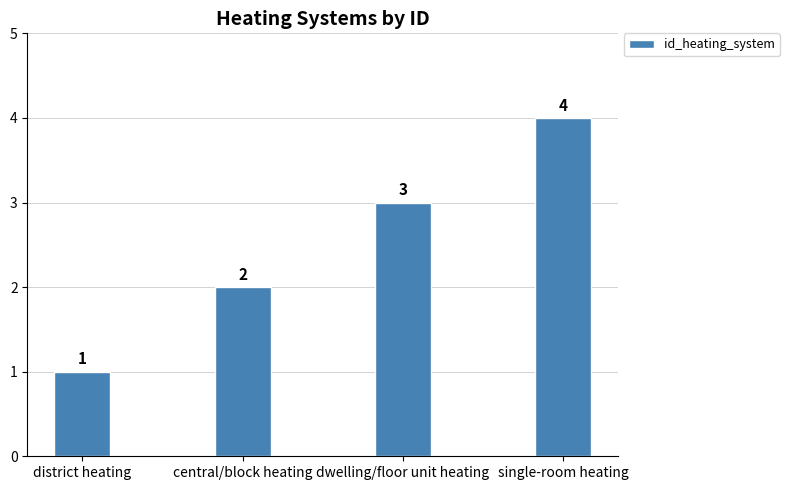

Reading left to right, list all the values displayed in this chart.

district heating=1	central/block heating=2	dwelling/floor unit heating=3	single-room heating=4